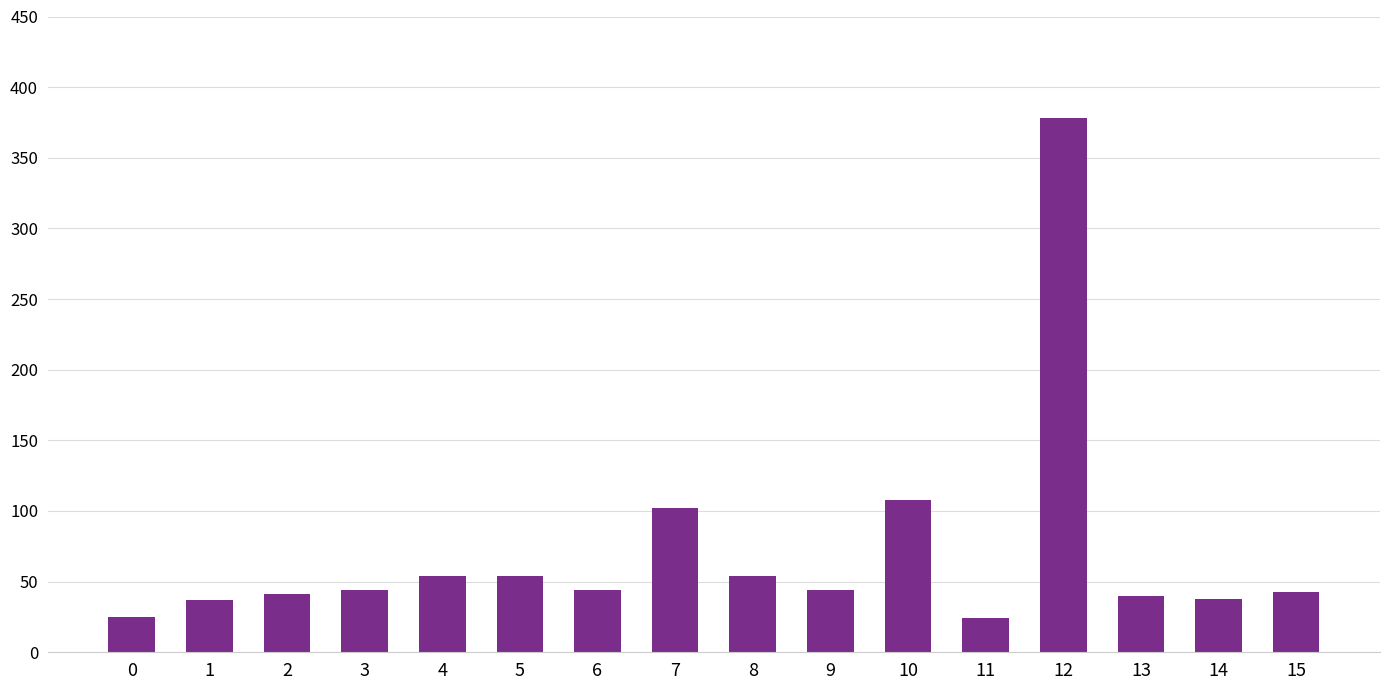

Which category has the highest value across all series?

12